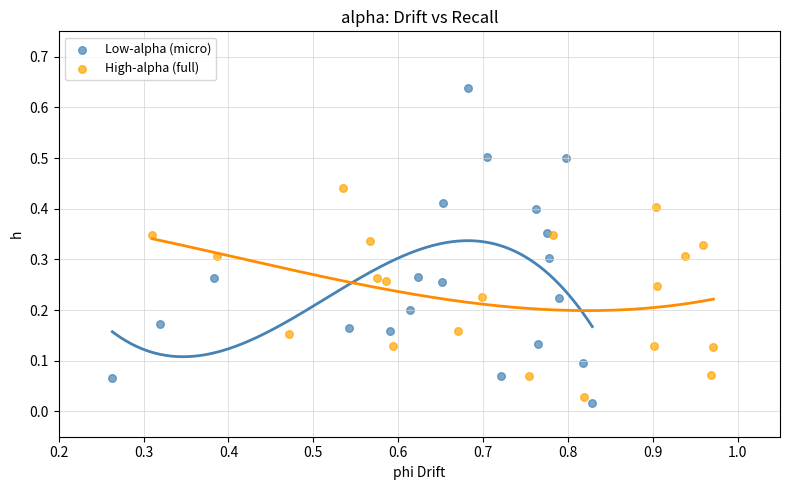

Which series has the largest Y range (max minus min)?

Low-alpha (micro)